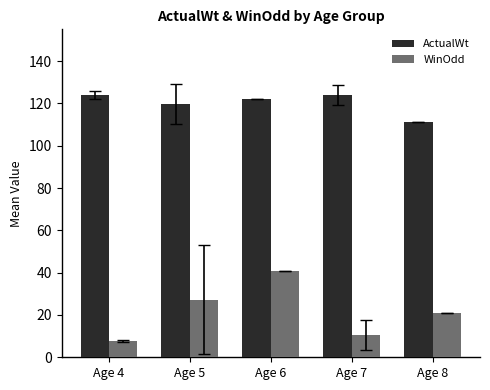

How many data points in WinOdd are less than 21?

2